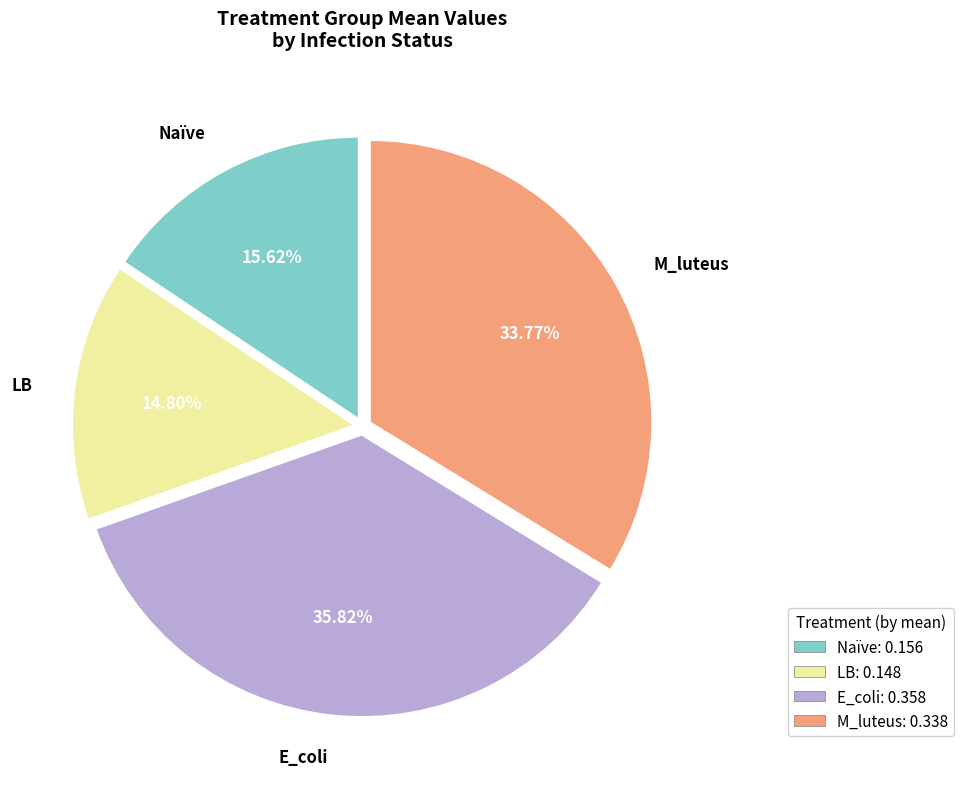

To the nearest percent, what is the difference between the largest and smallest slice percentages?

21%